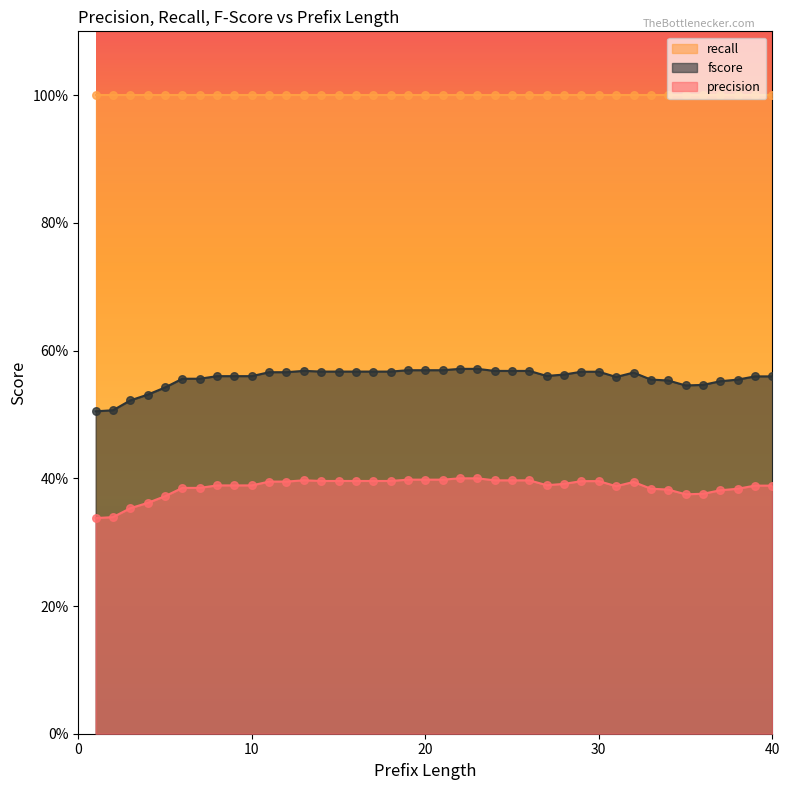

Which series has the largest Y range (max minus min)?

fscore